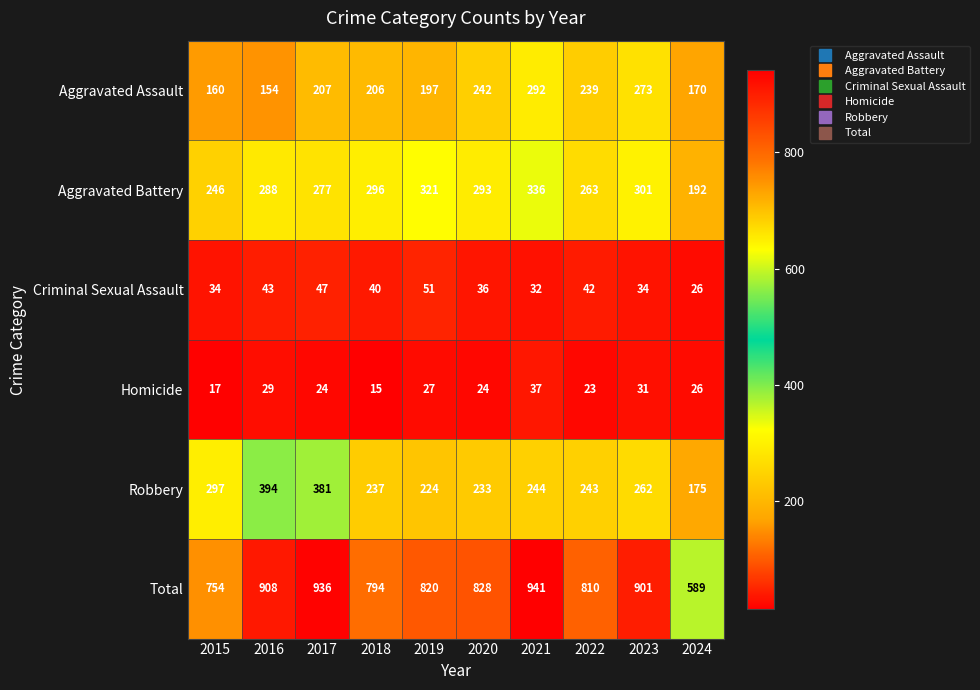

Between 2018 and 2024, which series saw the biggest shift?

Total